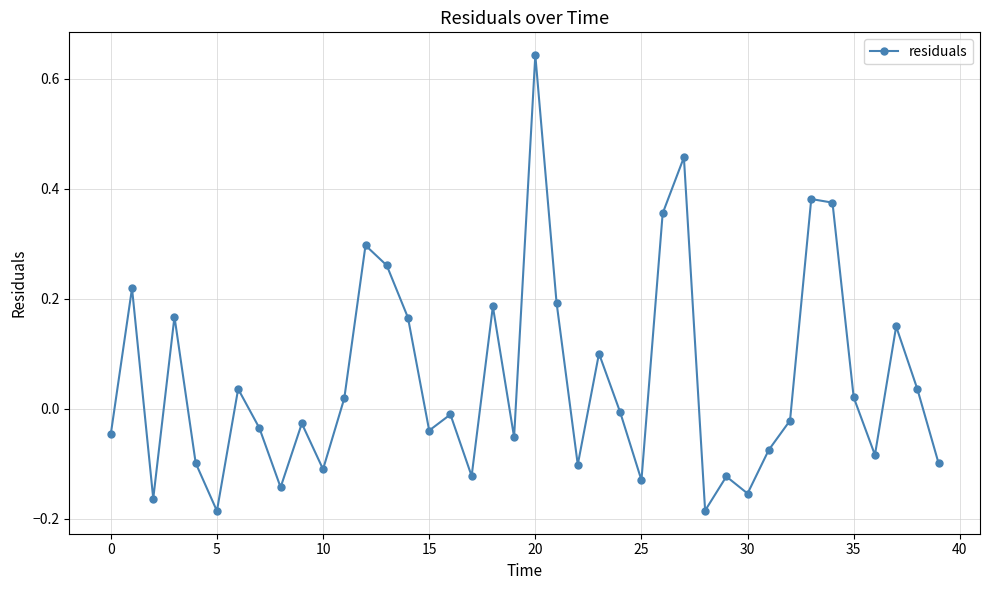

What is the sum of all values?

2.1